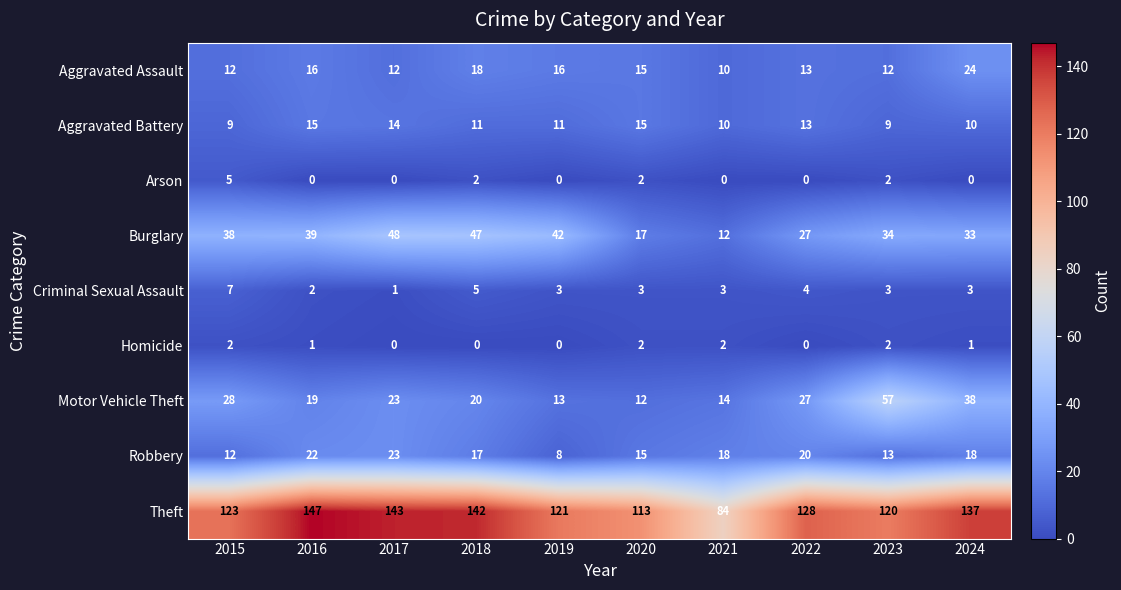

The value of Criminal Sexual Assault at 2017 is 1. True or false?

True